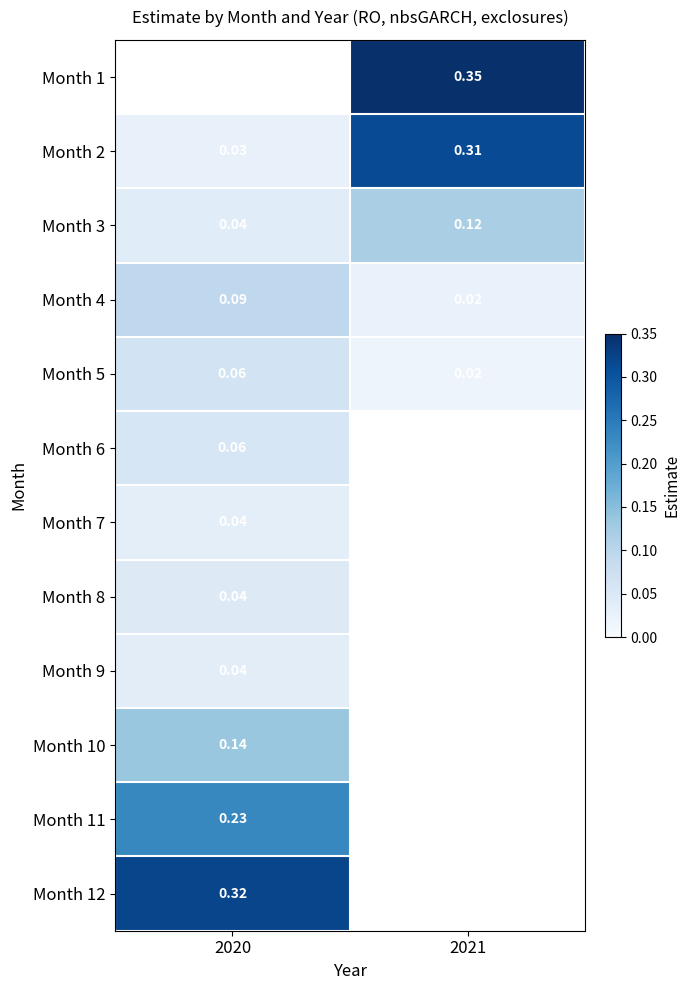

The value of Month 2 at 2020 is 0.0. True or false?

True